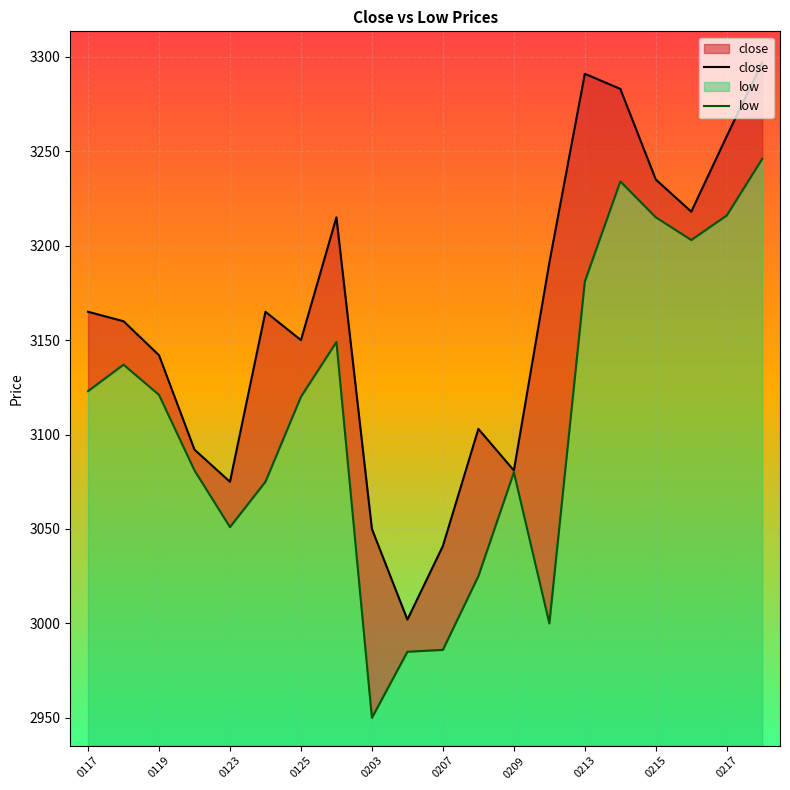

What is the highest value of the low series?

310.8